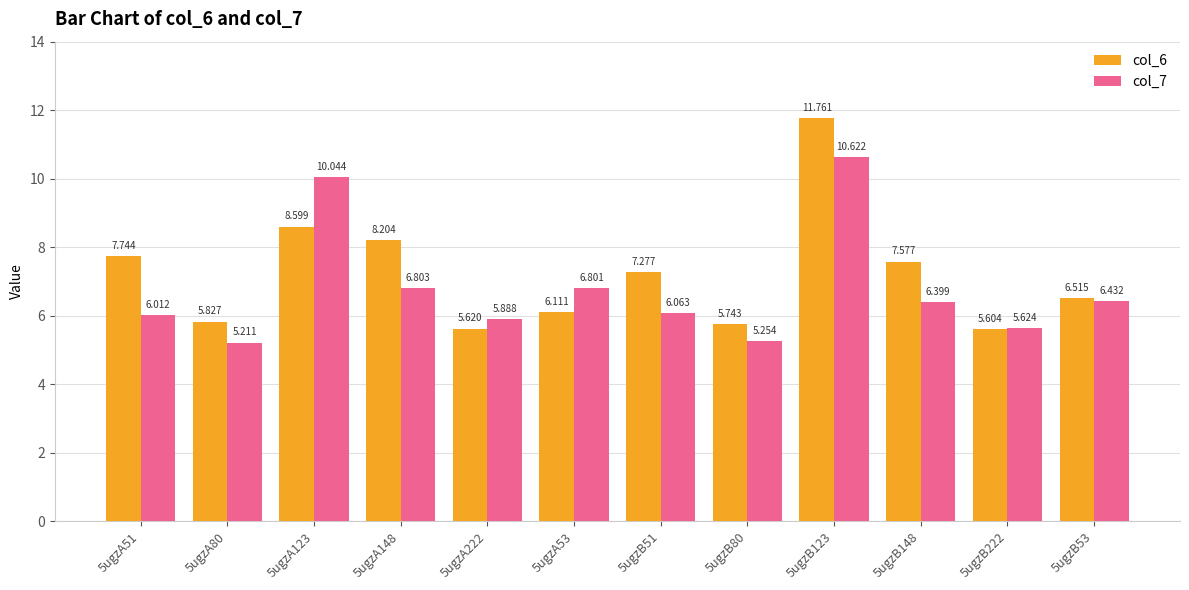

What is the total value across all series at 5ugzA222?

11.5